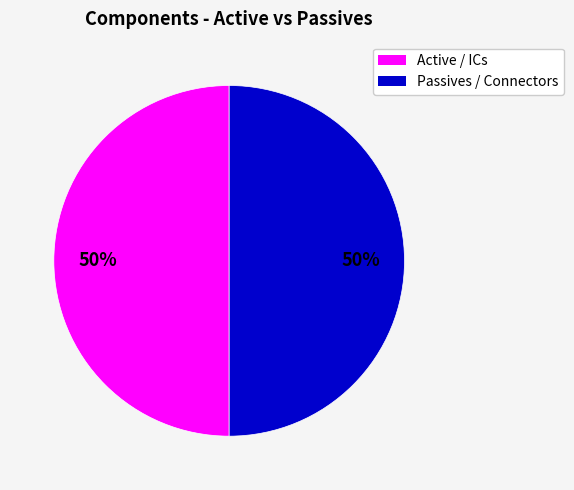

Count the number of slices in the pie.

2